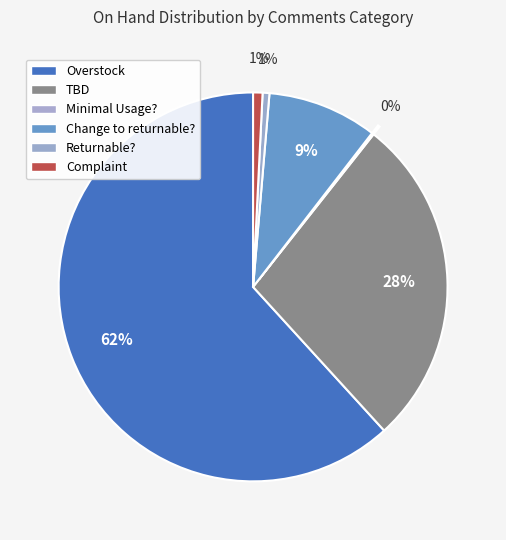

Combined, do TBD and Returnable? account for over 50%?

No